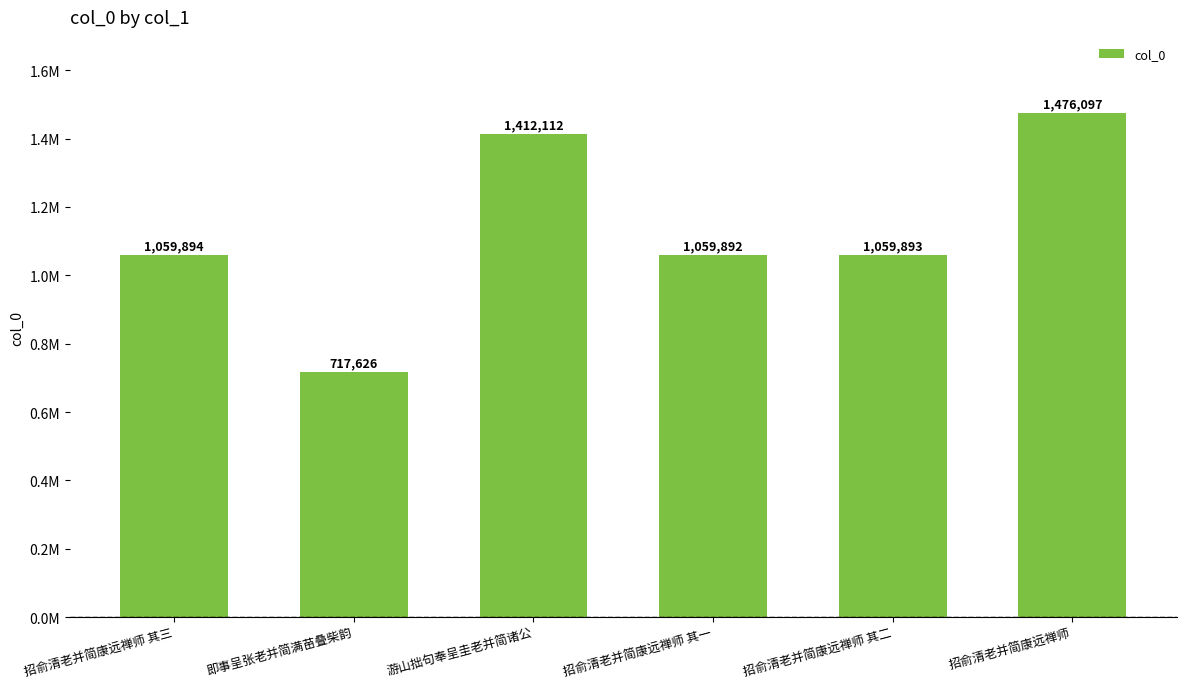

Is it true that the value at 招俞清老并简康远禅师 is 677067?

False